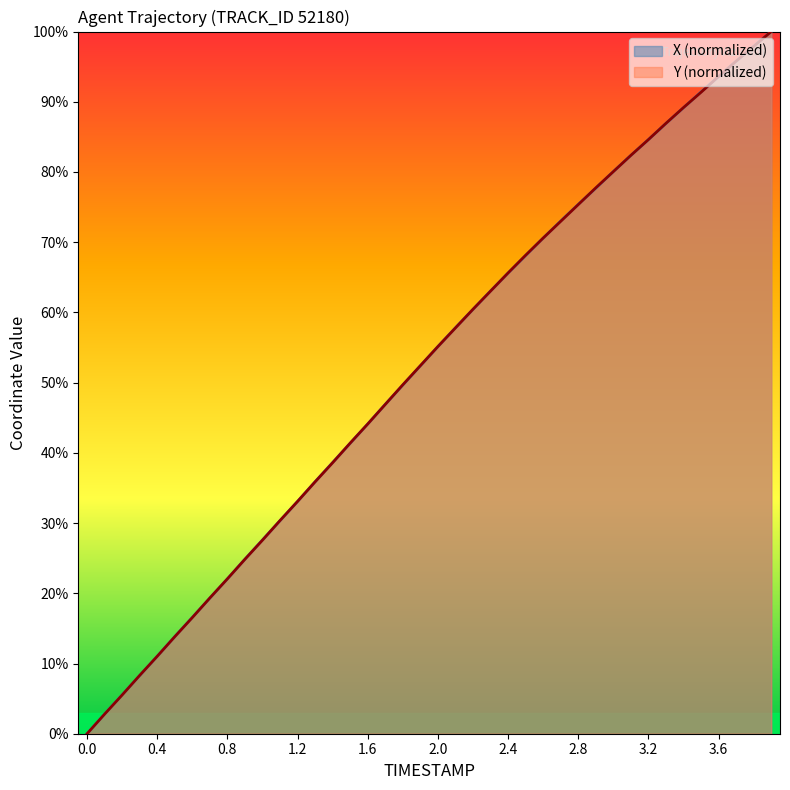

Which has a higher value, 0.2 or 1.5?

1.5